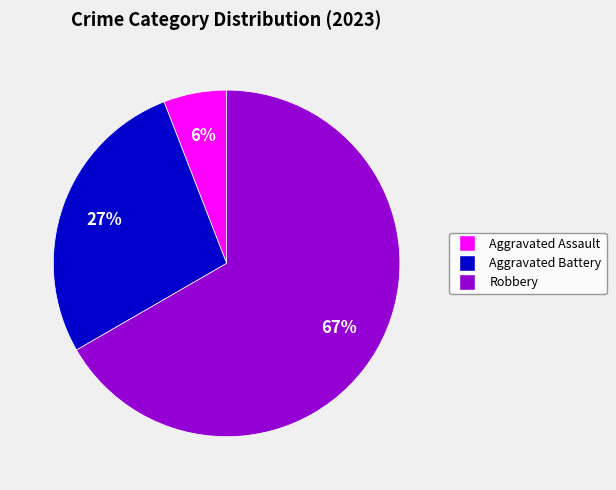

Does any single category account for the majority?

Yes